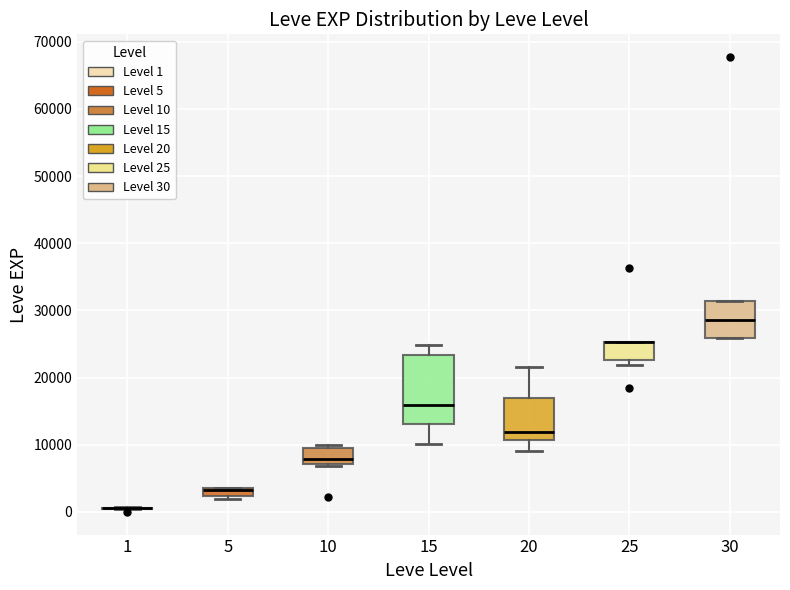

Which box is the tallest, from its lower edge to its upper edge?

15